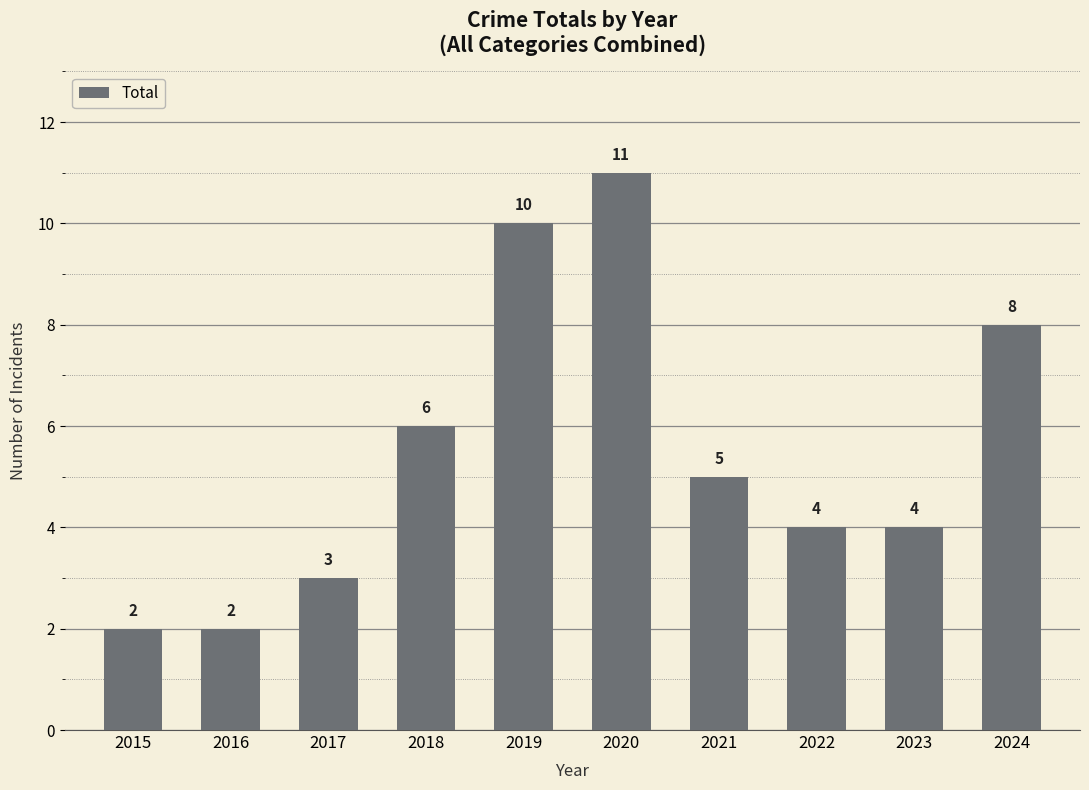

What value does the data have at 2018?

6